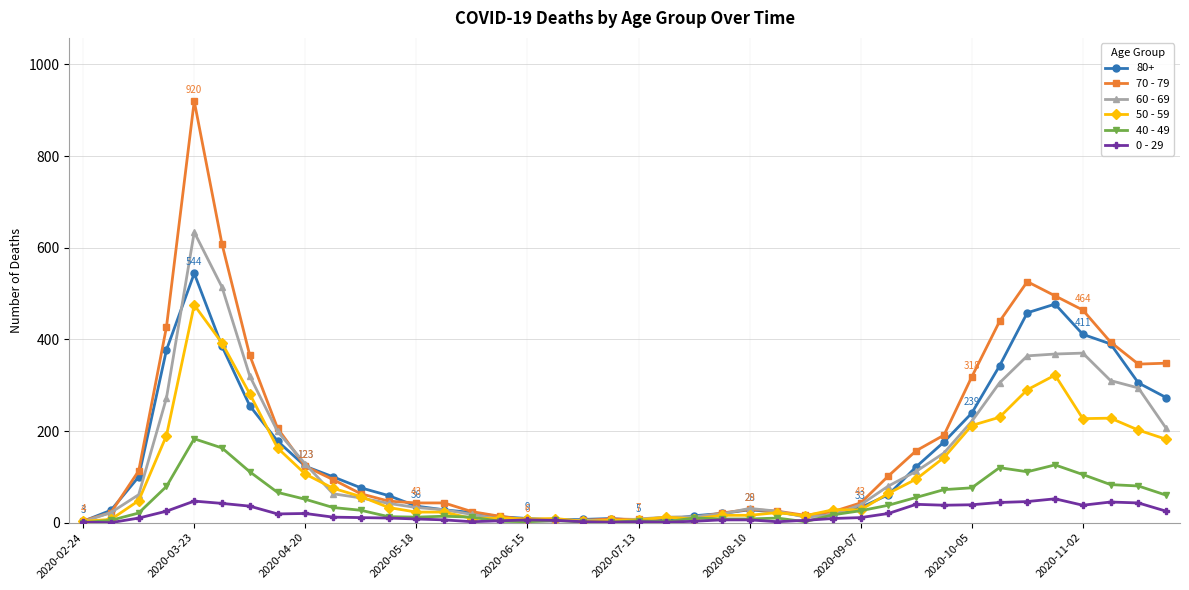

Rank the series by their maximum value, from highest to lowest.

70 - 79, 60 - 69, 80+, 50 - 59, 40 - 49, 0 - 29